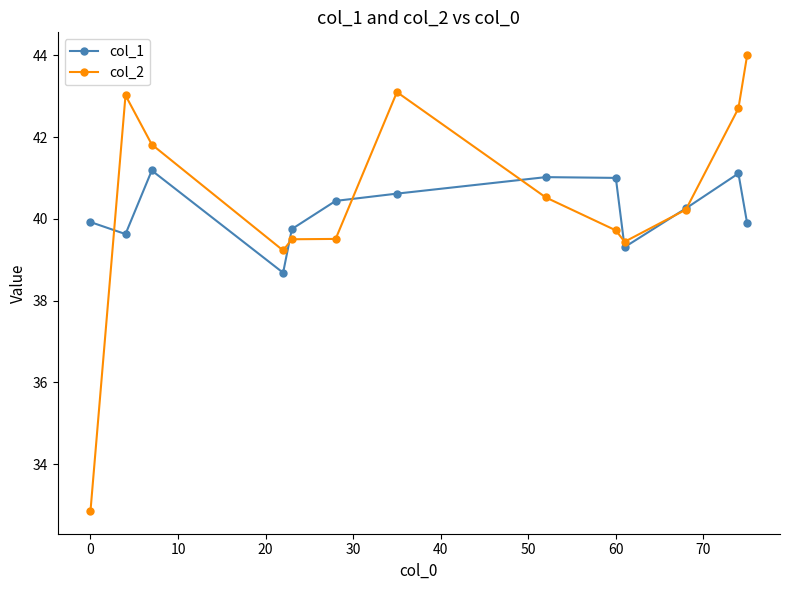

Reading left to right, extract all data points from this chart.

col_1: 39.9	39.6	41.2	38.7	39.8	40.4	40.6	41.0	41.0	39.3	40.3	41.1	39.9
col_2: 32.9	43.0	41.8	39.2	39.5	39.5	43.1	40.5	39.7	39.4	40.2	42.7	44.0